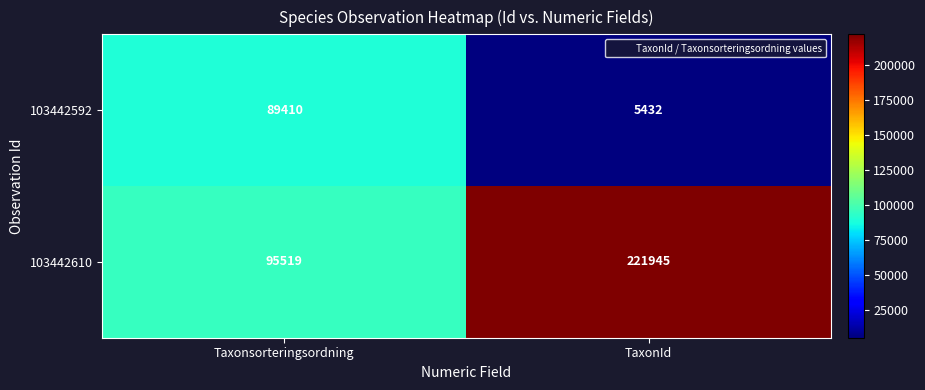

Which series has the largest total across all categories?

103442610